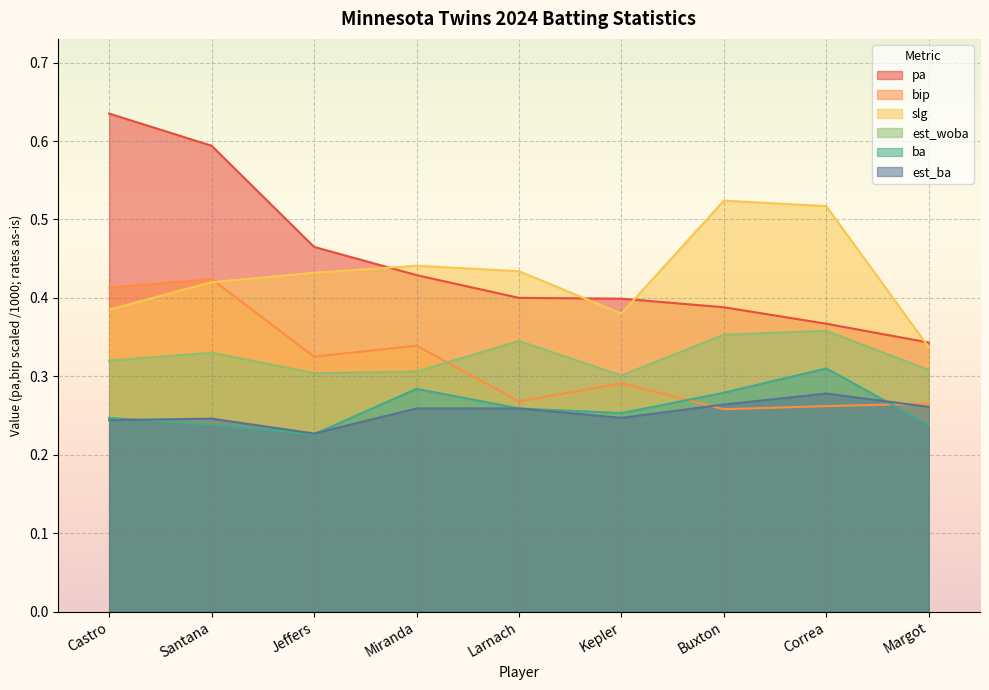

What is the value of the ba point at the 3rd from the left?

0.2